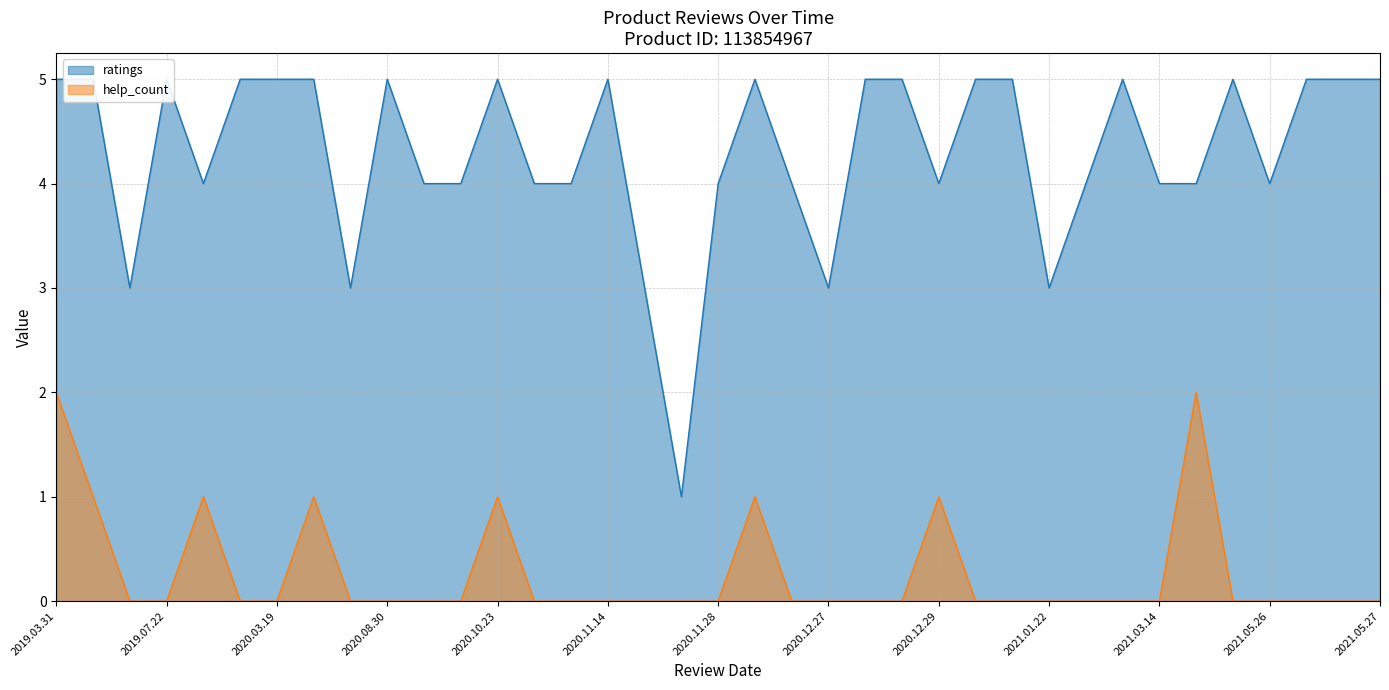

What is the label of the 3rd point from the left?

2019.05.27